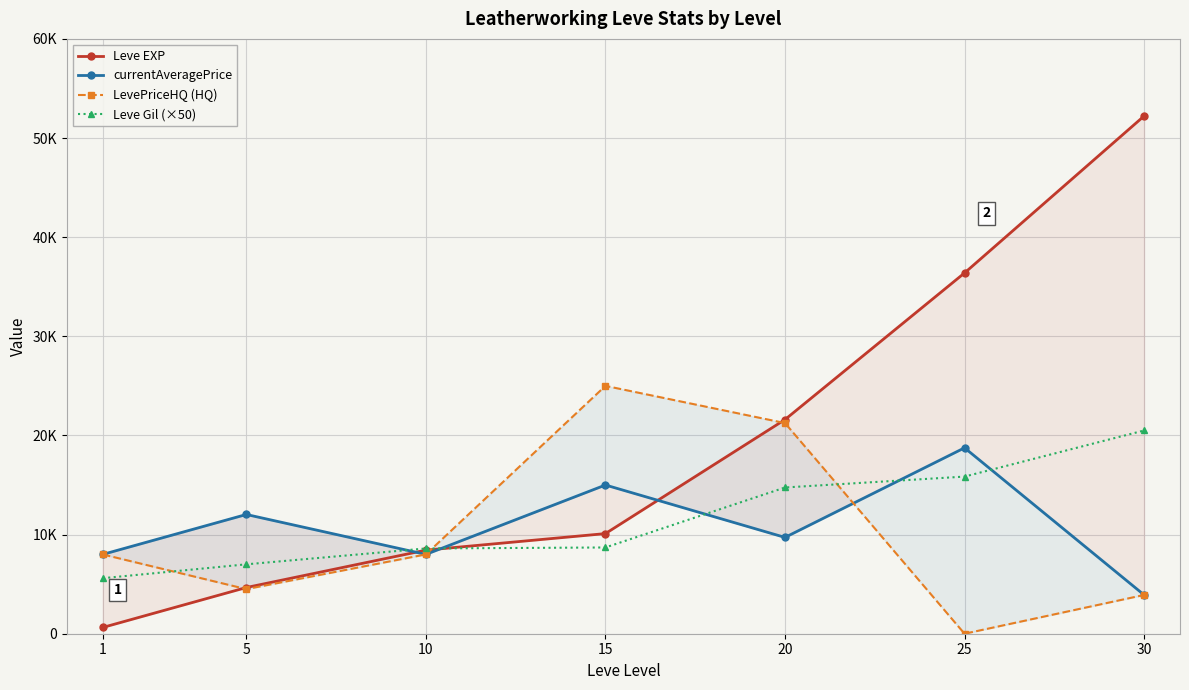

Reading left to right, list all the values displayed in this chart.

Leve EXP: 1=630.0	5=4660.0	10=8430.0	15=10100.0	20=21600.0	25=36390.0	30=52220.0
currentAveragePrice: 1=8000.0	5=12028.0	10=8000.0	15=15000.0	20=9714.6	25=18750.0	30=3914.9
LevePriceHQ (HQ): 1=8000.0	5=4497.5	10=8000.0	15=25000.0	20=21249.2	25=0.0	30=3908.9
Leve Gil (×50): 1=5600.0	5=7000.0	10=8600.0	15=8700.0	20=14750.0	25=15850.0	30=20500.0